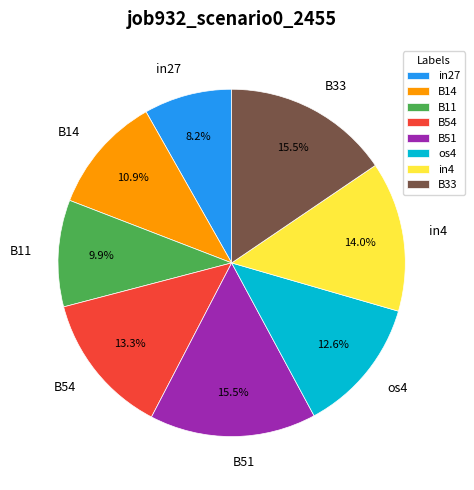

Between B11 and B14, which is larger?

B14